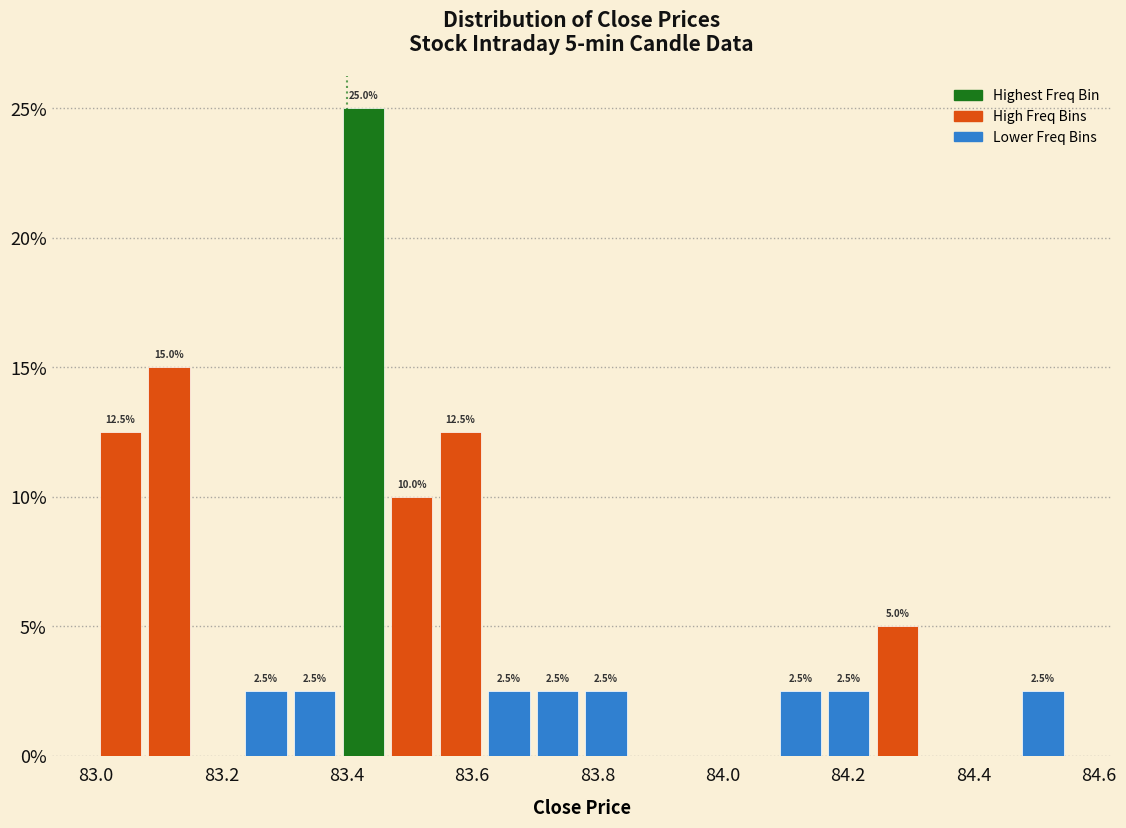

Read against the x-axis, roughly where is the centre of the tallest bar?

83.42